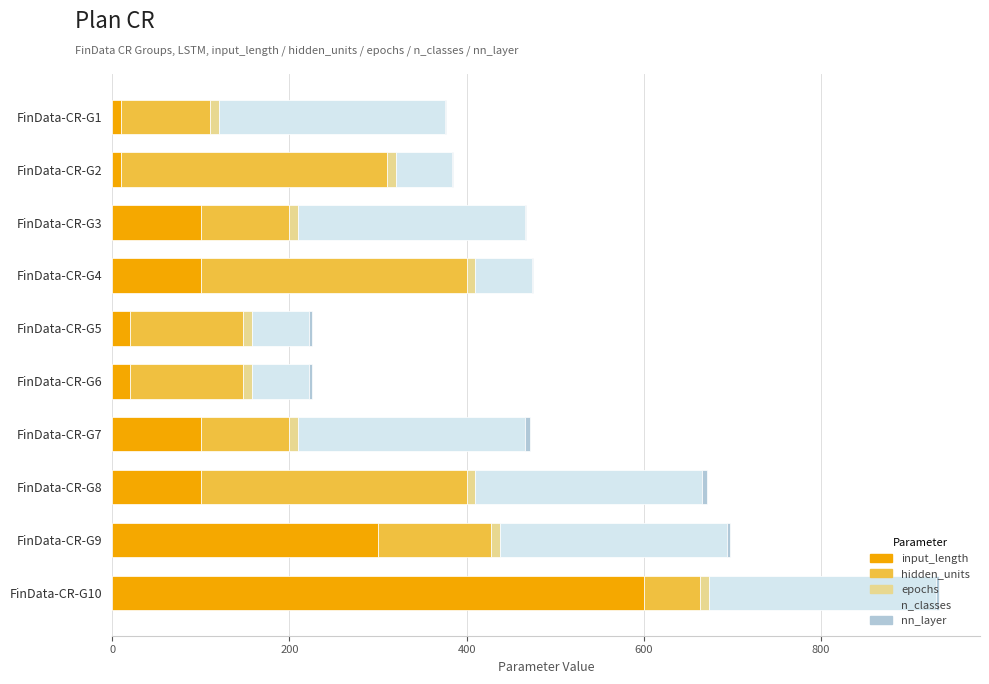

How many categories are shown in the chart?

10